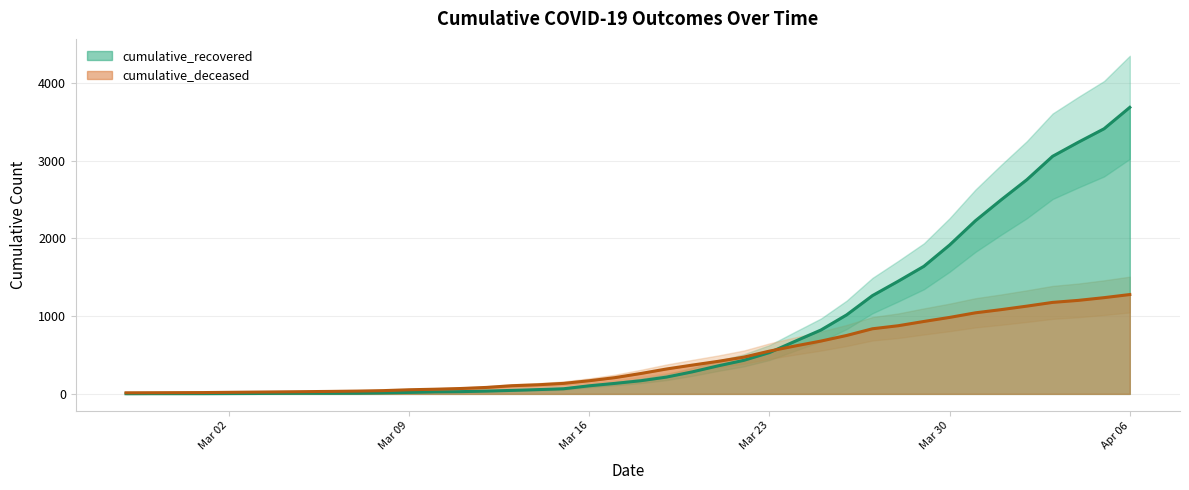

At which label is cumulative_recovered closest to 1842?

Mar 30